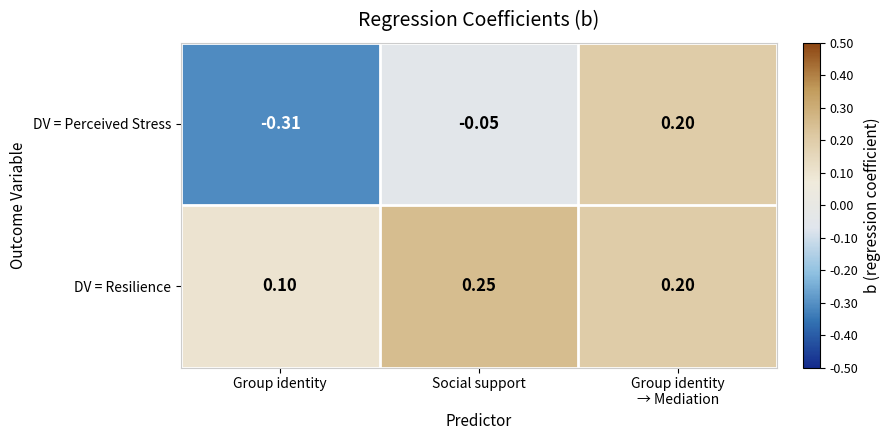

Count the number of data series in this chart.

2